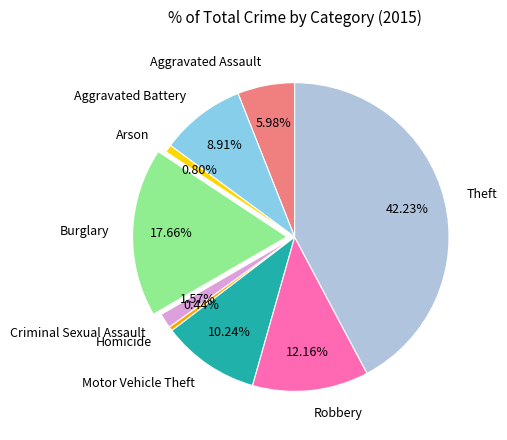

Does any single category account for the majority?

No